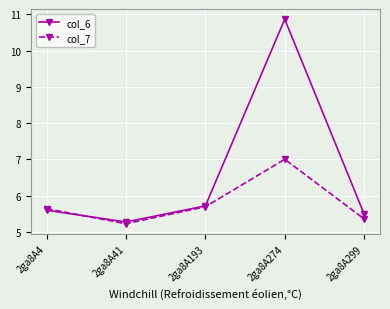

What is the value of the col_6 point at the 4th from the left?

10.9